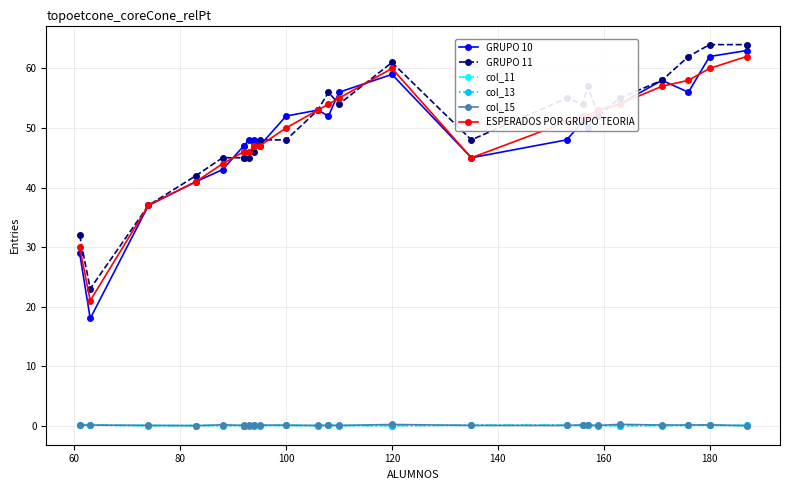

Reading right to left, extract all data points from this chart.

GRUPO 10: 63.0	62.0	56.0	58.0	54.0	53.0	50.0	51.0	48.0	45.0	59.0	56.0	52.0	53.0	52.0	47.0	48.0	47.0	48.0	47.0	47.0	43.0	41.0	37.0	18.0	29.0
GRUPO 11: 64.0	64.0	62.0	58.0	55.0	52.0	57.0	54.0	55.0	48.0	61.0	54.0	56.0	53.0	48.0	48.0	46.0	47.0	45.0	45.0	45.0	45.0	42.0	37.0	23.0	32.0
col_11: 0.0	0.1	0.1	0.0	0.0	0.0	0.1	0.0	0.1	0.1	0.0	0.0	0.0	0.0	0.0	0.0	0.0	0.0	0.0	0.0	0.0	0.0	0.0	0.0	0.1	0.1
col_13: 0.0	0.1	0.1	0.0	0.0	0.0	0.1	0.0	0.1	0.1	0.0	0.0	0.0	0.0	0.0	0.0	0.0	0.0	0.0	0.0	0.0	0.0	0.0	0.0	0.1	0.1
col_15: 0.0	0.1	0.1	0.1	0.2	0.0	0.0	0.1	0.0	0.0	0.2	0.0	0.1	0.0	0.1	0.1	0.0	0.2	0.0	0.0	0.0	0.1	0.0	0.1	0.1	0.1
ESPERADOS POR GRUPO TEORIA: 62.0	60.0	58.0	57.0	54.0	53.0	52.0	52.0	51.0	45.0	60.0	55.0	54.0	53.0	50.0	47.0	47.0	47.0	46.0	46.0	46.0	44.0	41.0	37.0	21.0	30.0